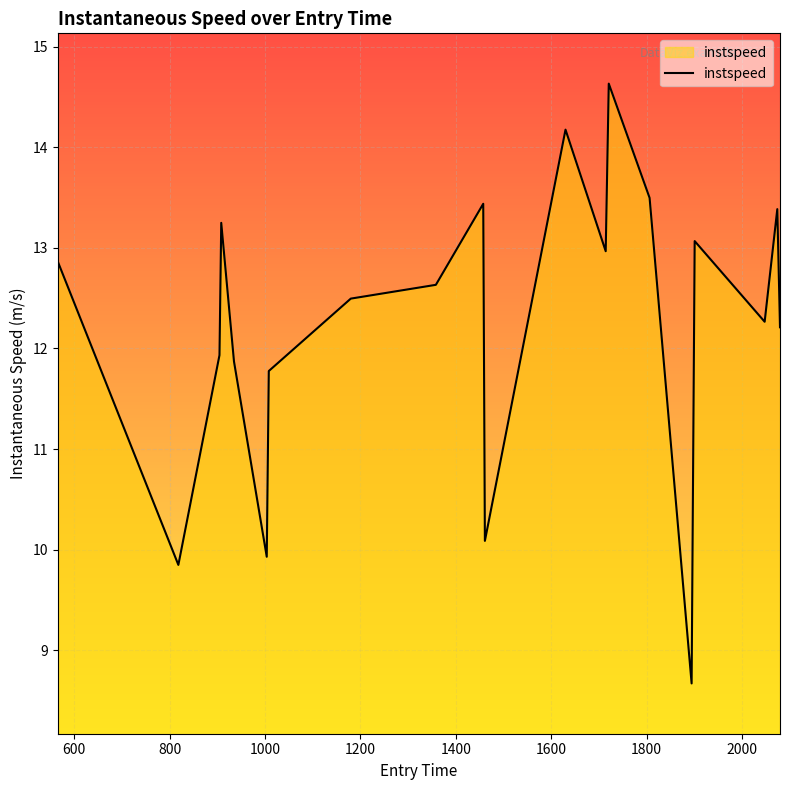

What is the minimum value shown in the chart?

8.7